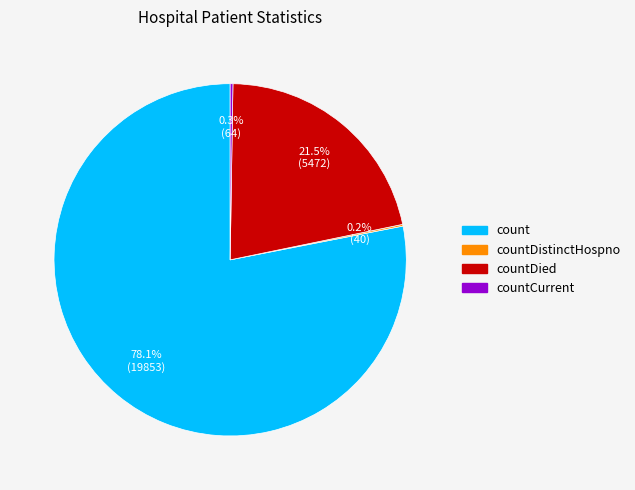

What is the largest slice in the pie chart?

count